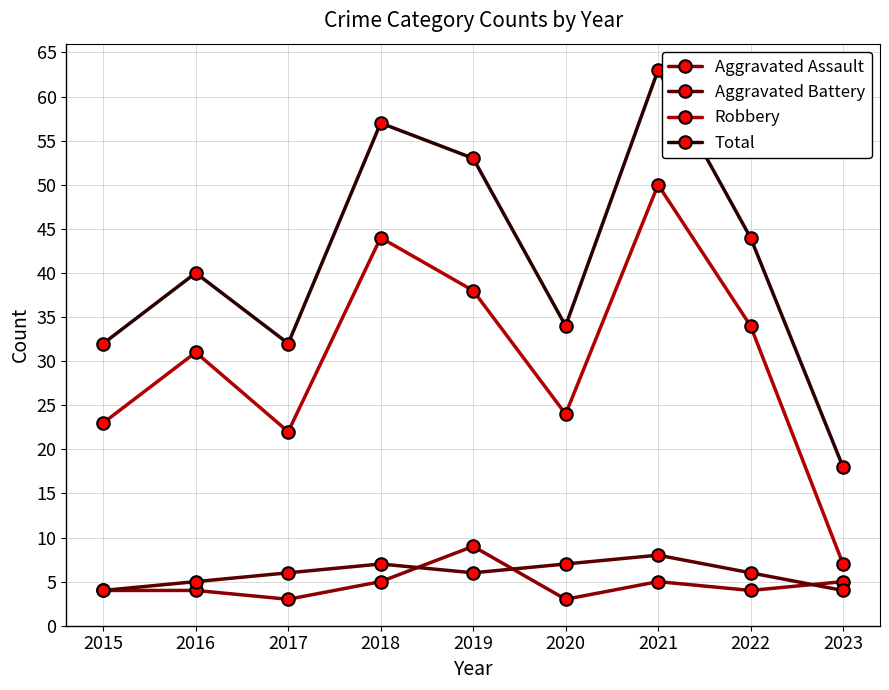

Reading right to left, list all the values displayed in this chart.

Aggravated Assault: 5	4	5	3	9	5	3	4	4
Aggravated Battery: 4	6	8	7	6	7	6	5	4
Robbery: 7	34	50	24	38	44	22	31	23
Total: 18	44	63	34	53	57	32	40	32